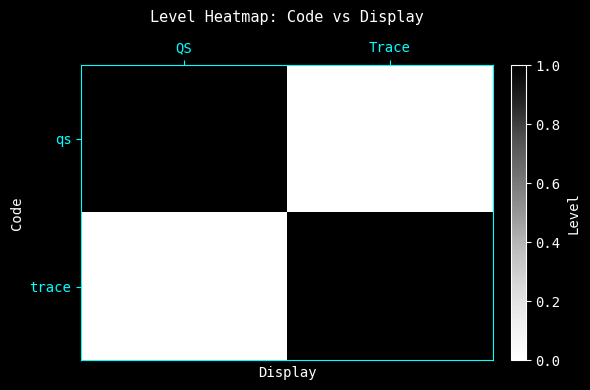

At which label does qs reach its peak?

QS